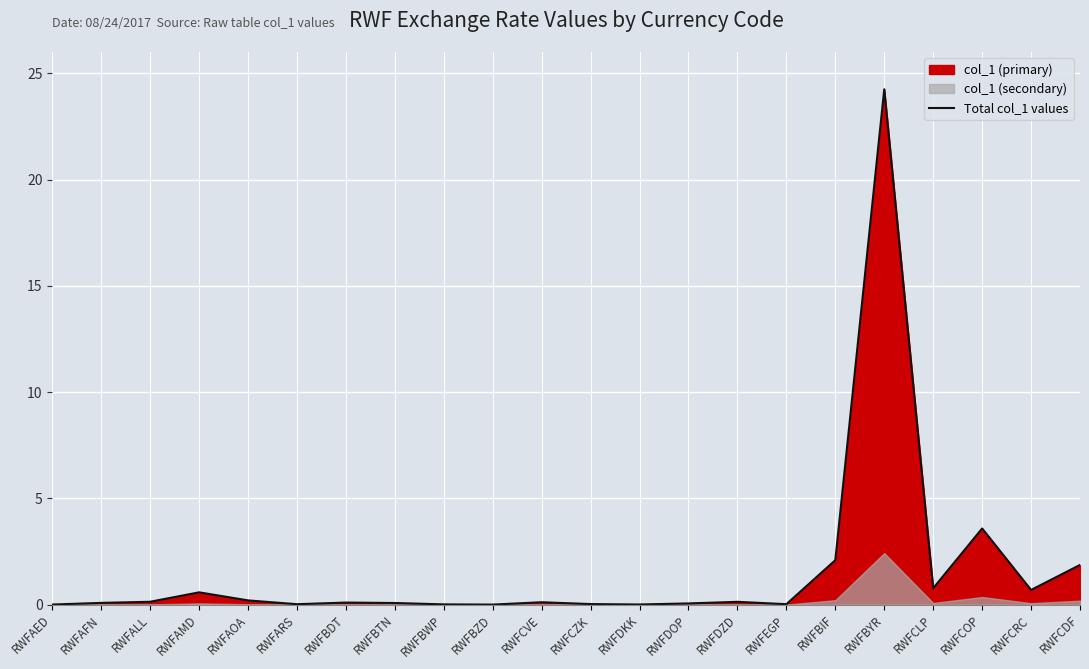

At which category does the data reach its first local peak?

RWFAMD